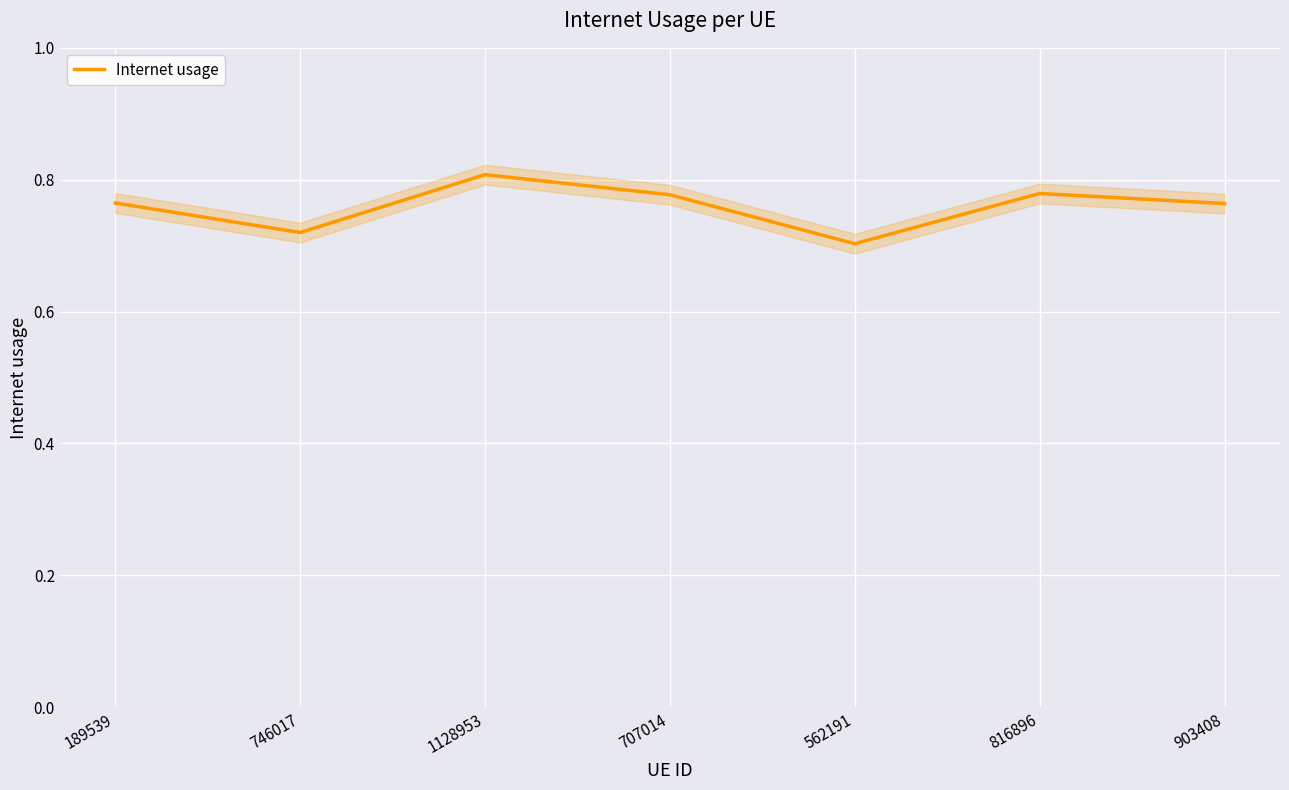

What position from the left is 1128953?

3